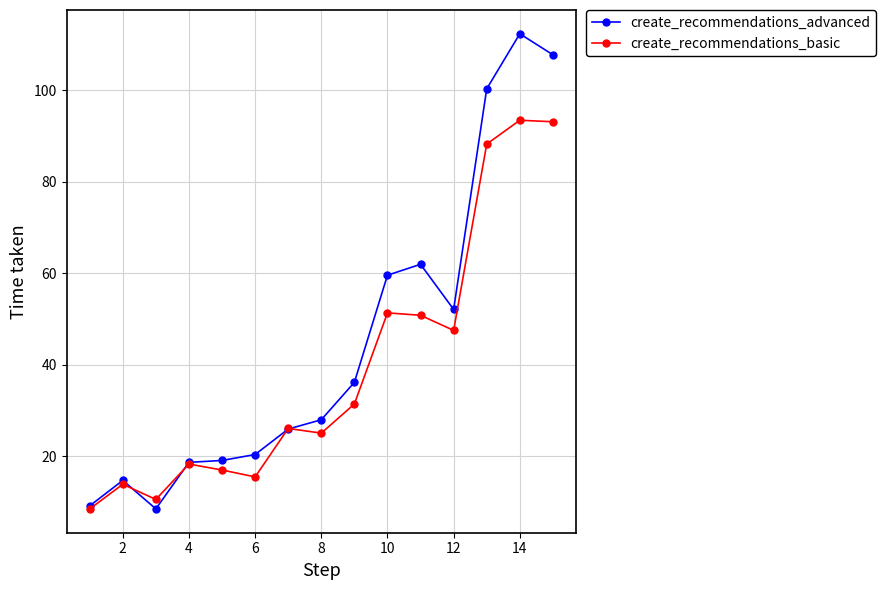

What is the difference between the maximum and minimum values in the create_recommendations_advanced series?

103.8